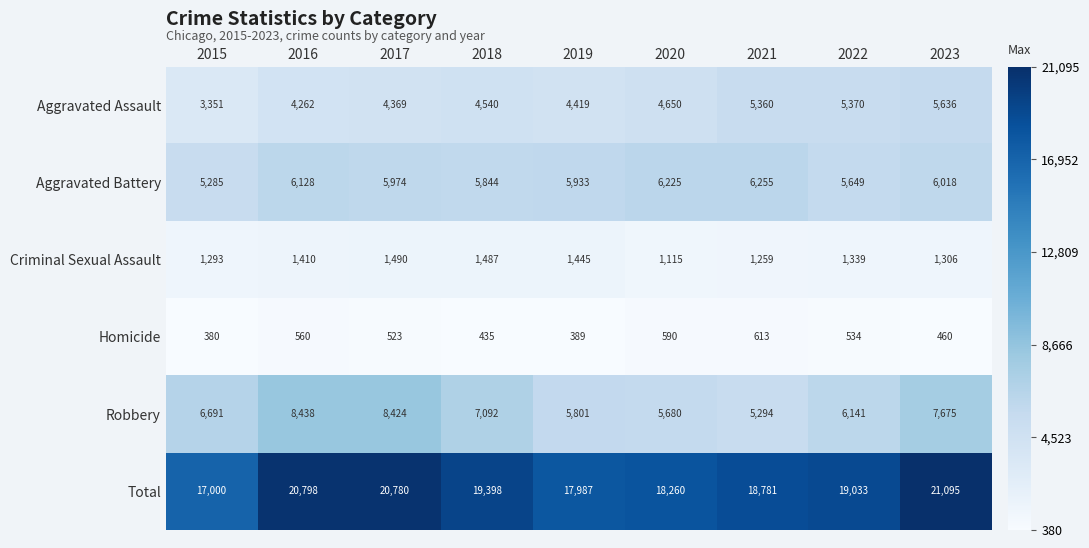

The value of Homicide at 2018 is 234. True or false?

False